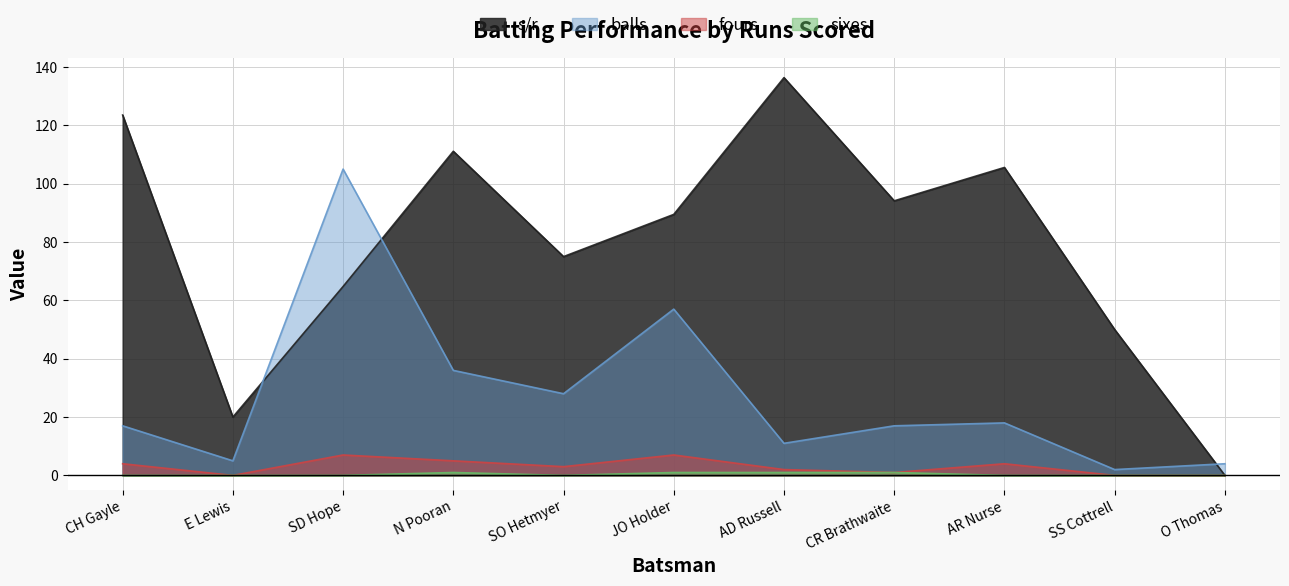

True or false: fours has more than 0 points higher than both neighbors.

True